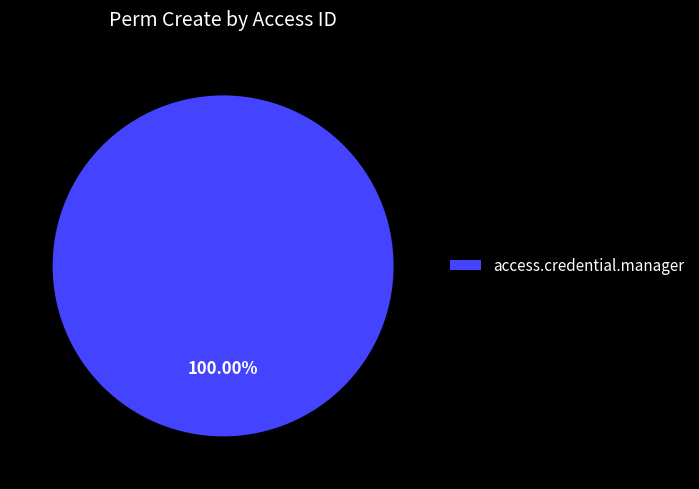

Rank the categories by value from lowest to highest.

access.credential.manager